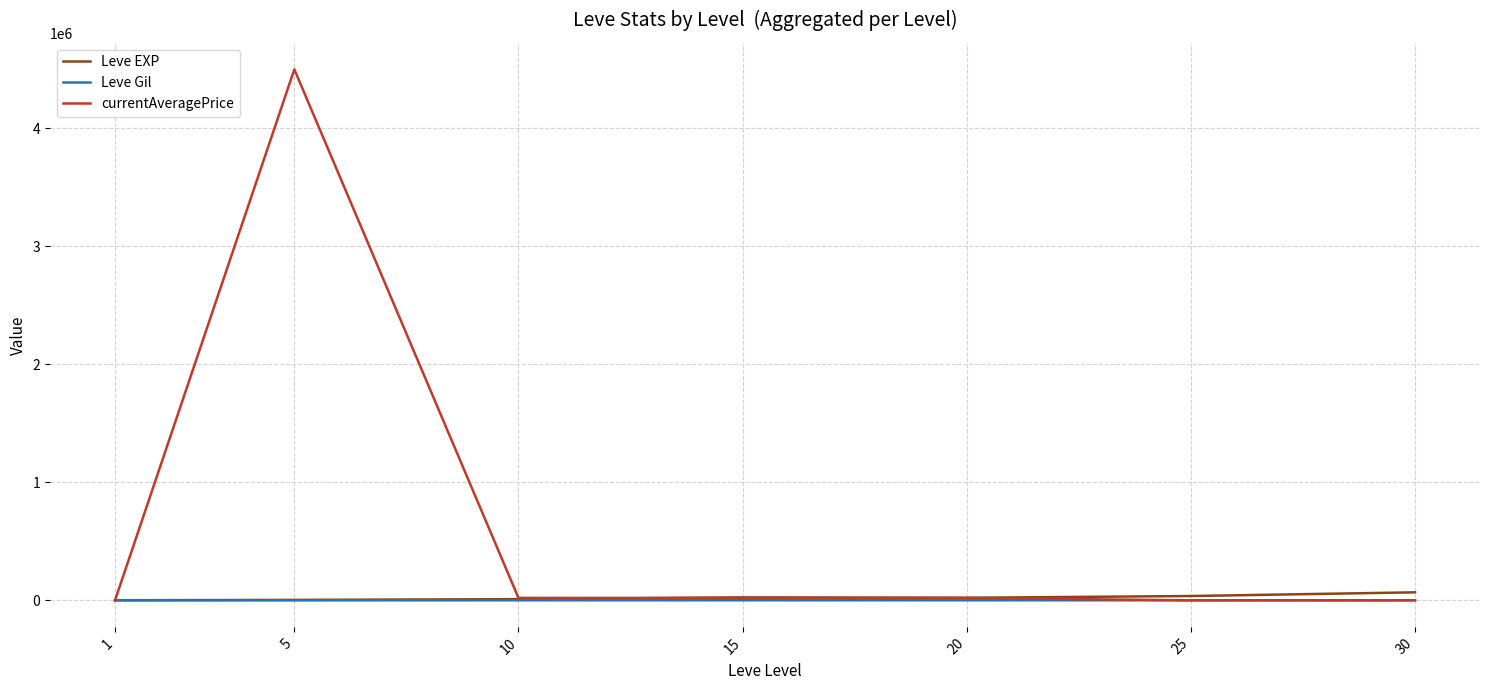

How many series are shown in this chart?

3